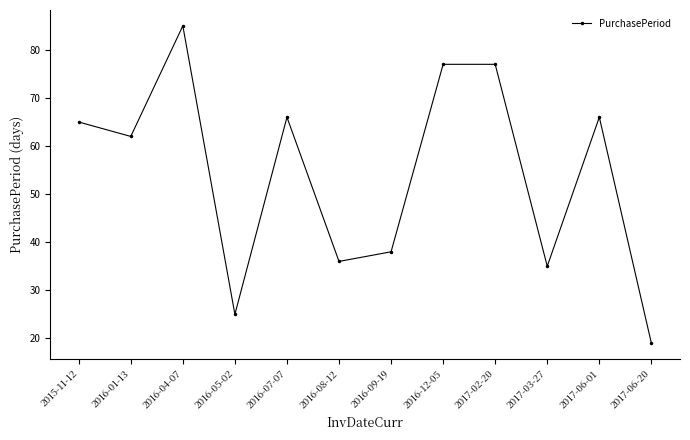

Is this an area chart (filled region under the line)?

No